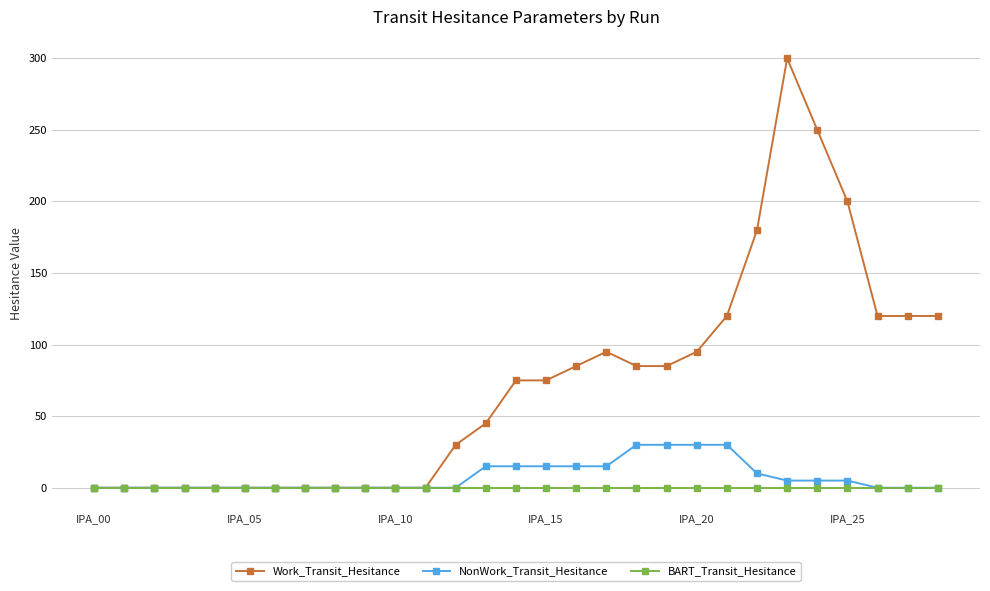

How many categories are shown in the chart?

29